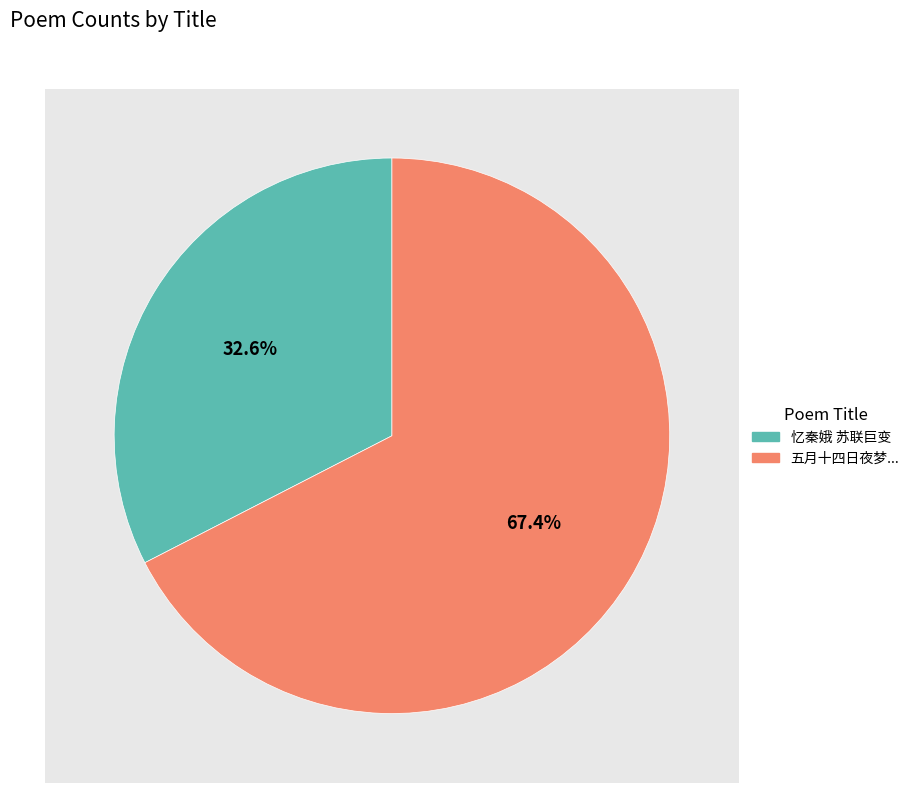

Count the number of slices in the pie.

2